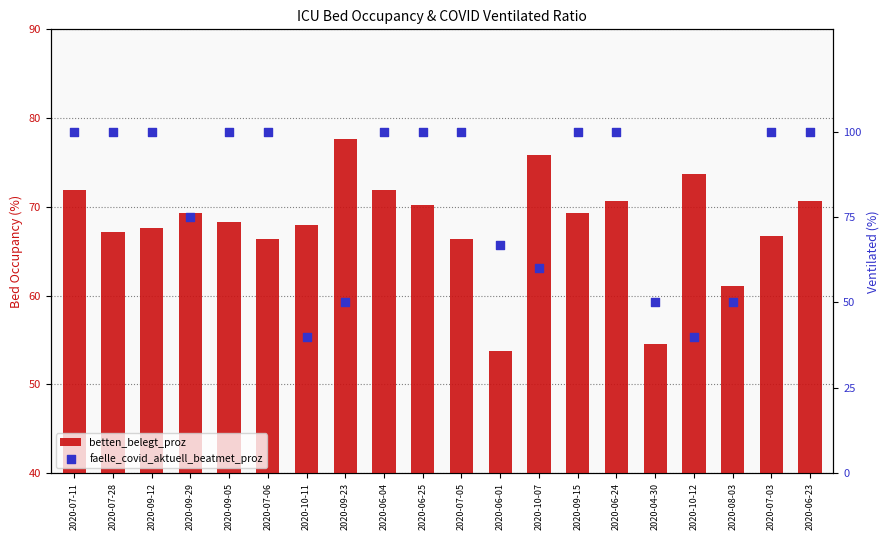

Which series reaches the minimum Y coordinate?

faelle_covid_aktuell_beatmet_proz